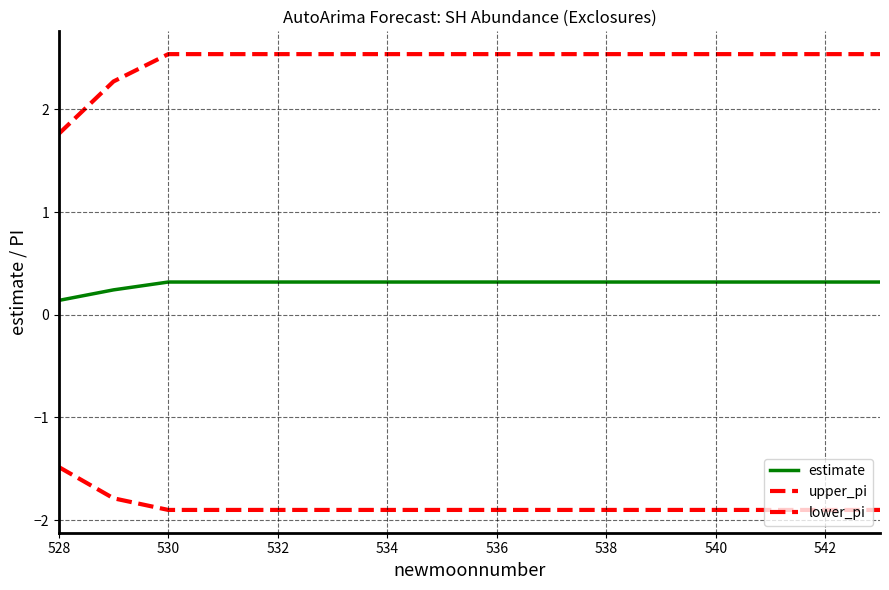

What is the maximum value shown in the chart?

2.5